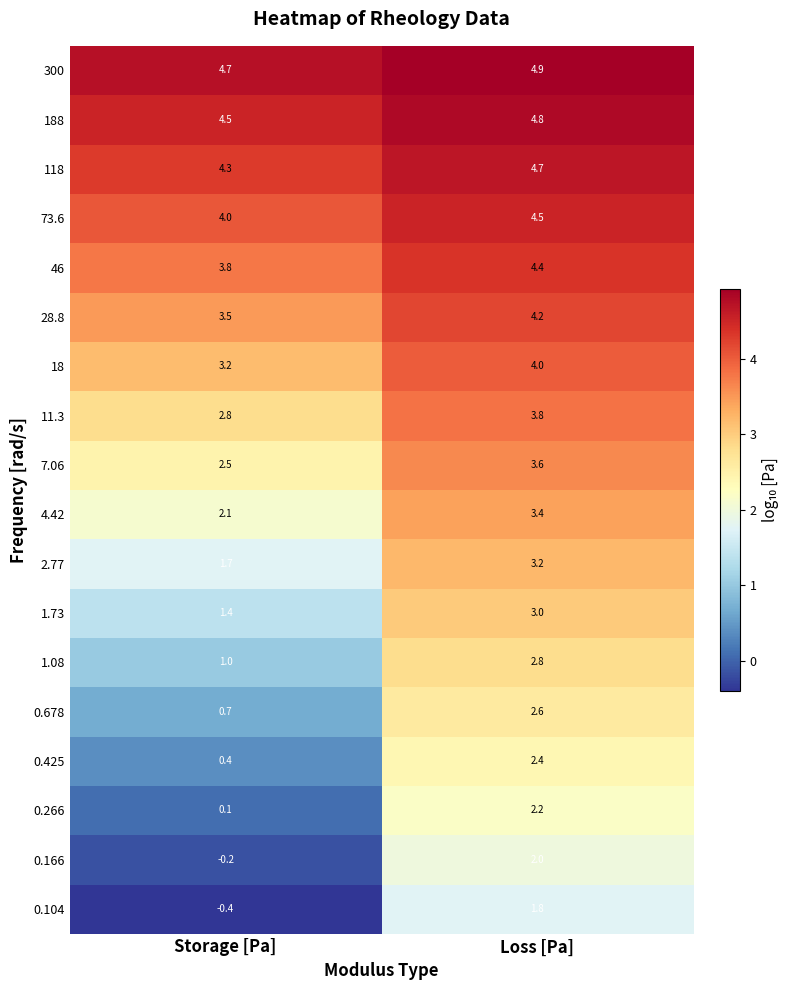

At how many categories does at least one series exceed 0?

2